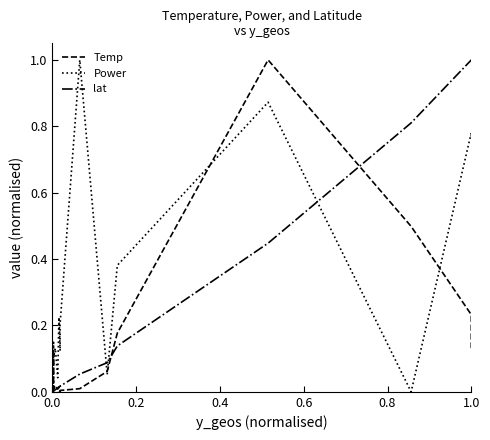

How many positive values does the Temp series have?

17